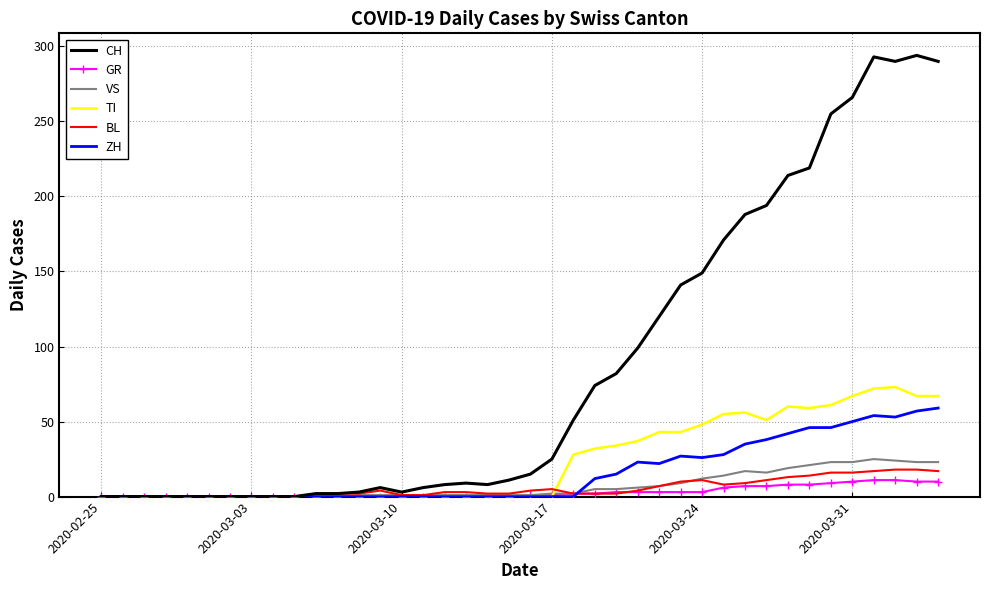

Which series has the largest total across all categories?

CH